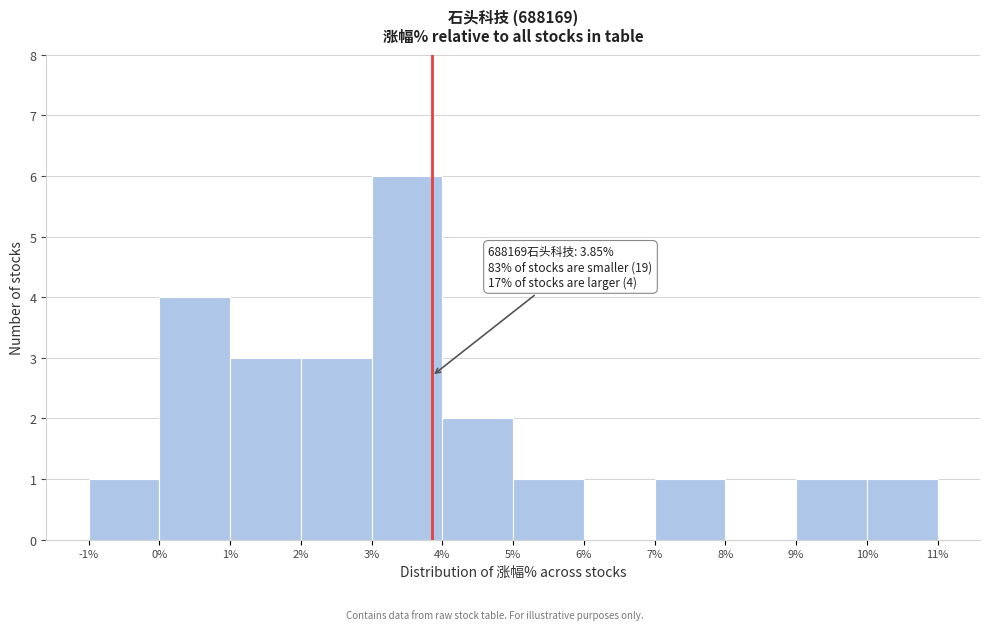

Which range on the x-axis has the tallest bar?

3% to 4%